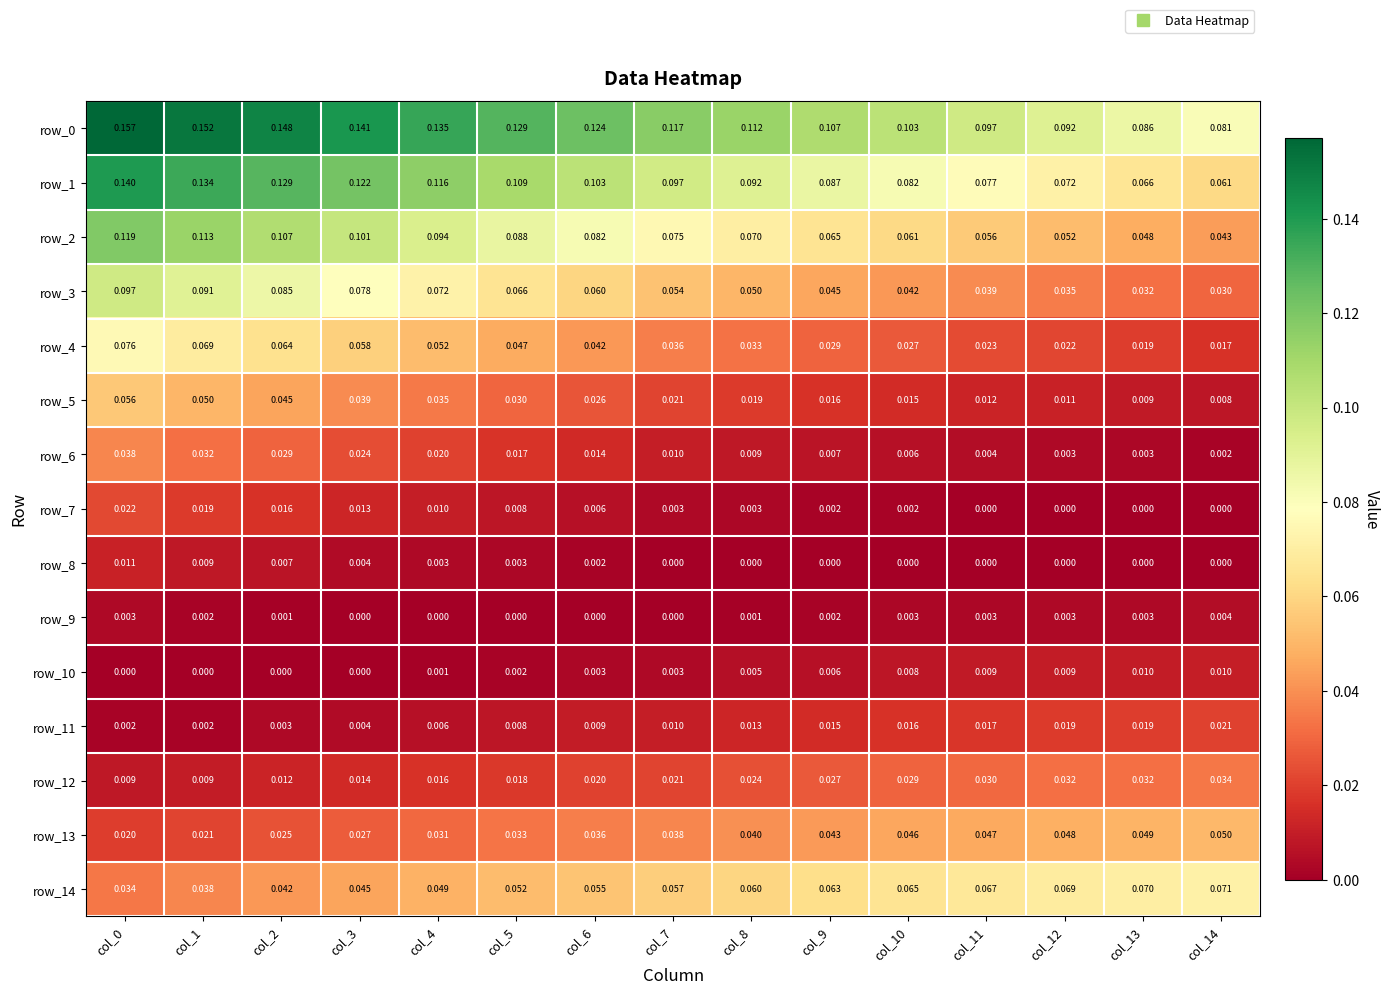

How many categories are shown in the chart?

15